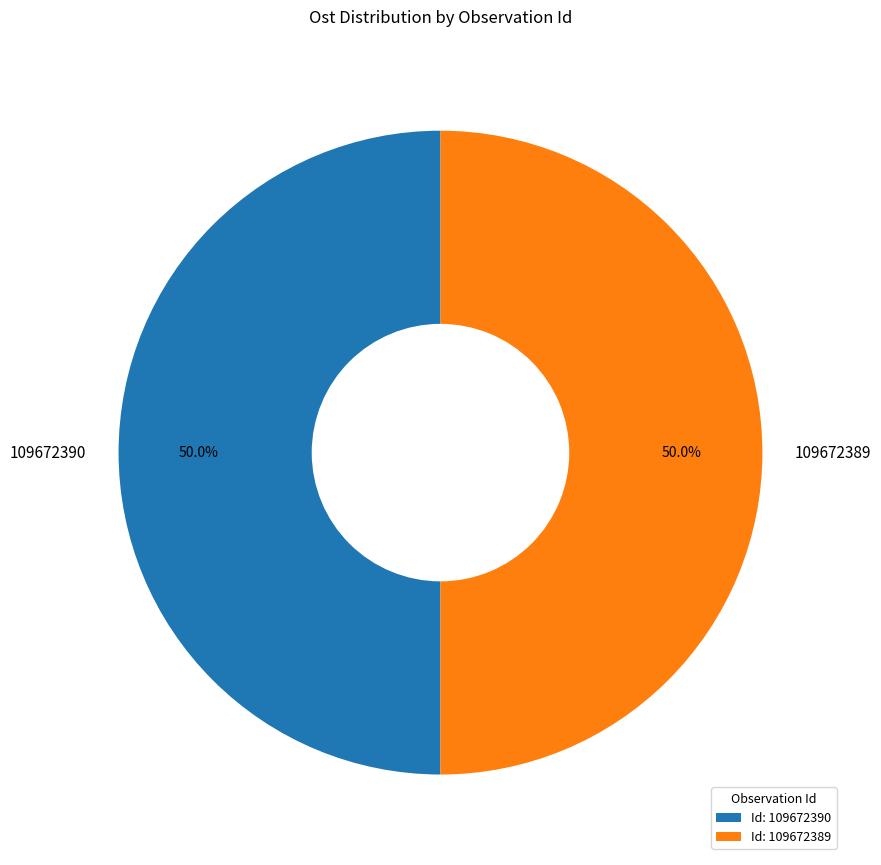

What portion of the pie excludes 109672390?

50.0%